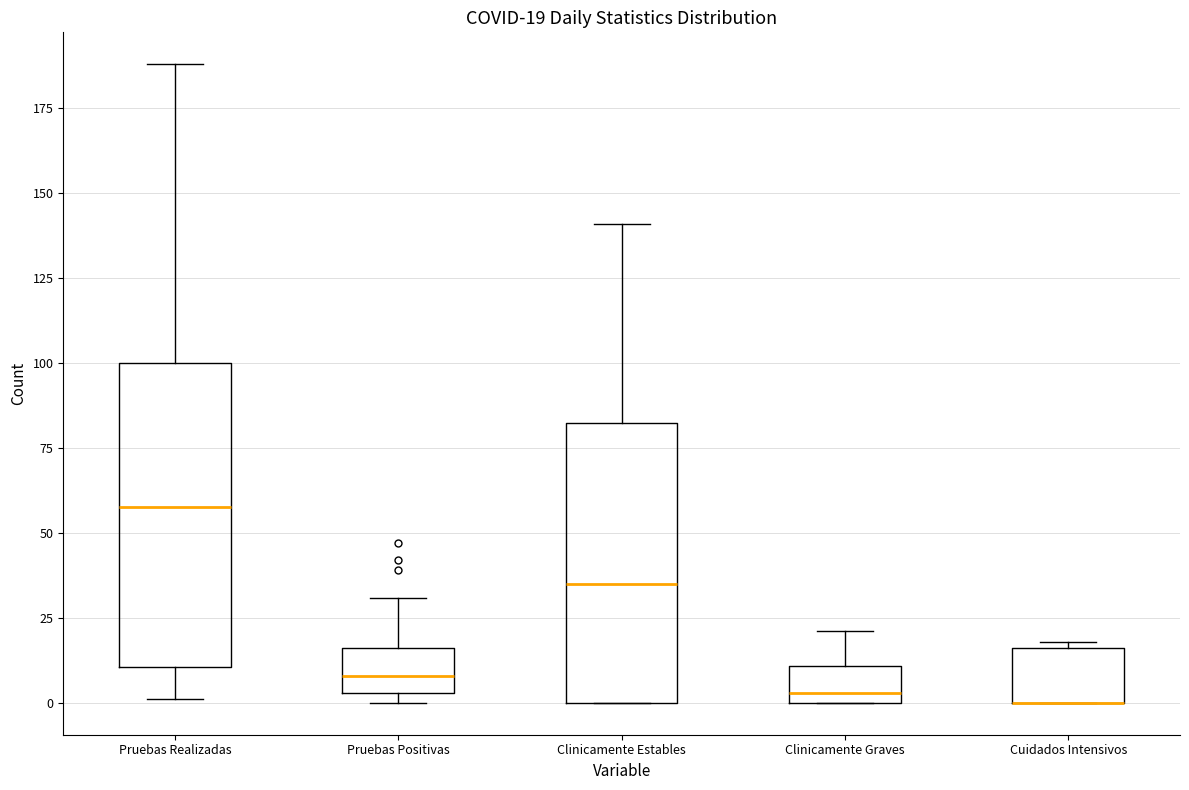

Which box is the tallest, from its lower edge to its upper edge?

Pruebas Realizadas